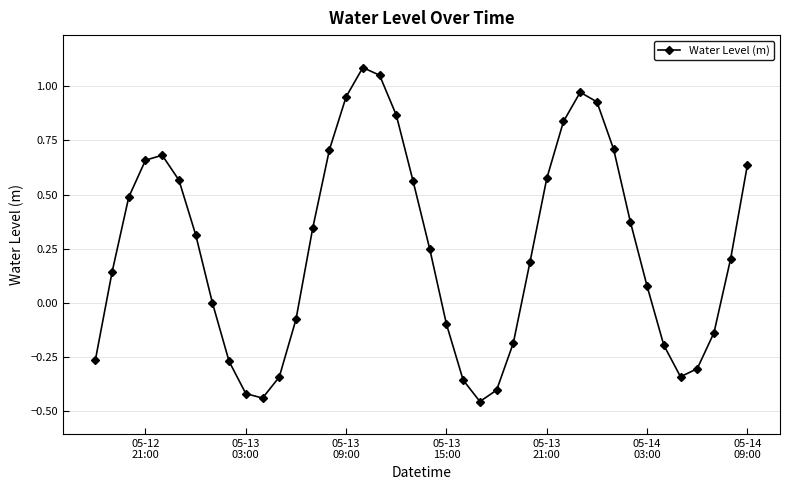

How many points are higher than both their immediate neighbors (excluding endpoints)?

3